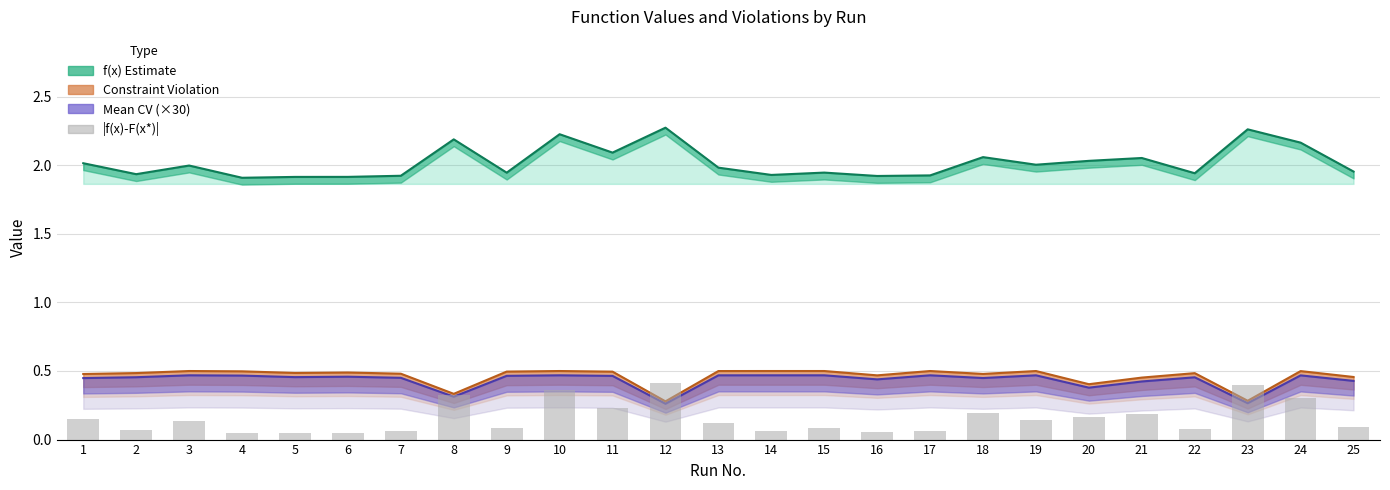

Which label corresponds to the smallest value in the chart?

4